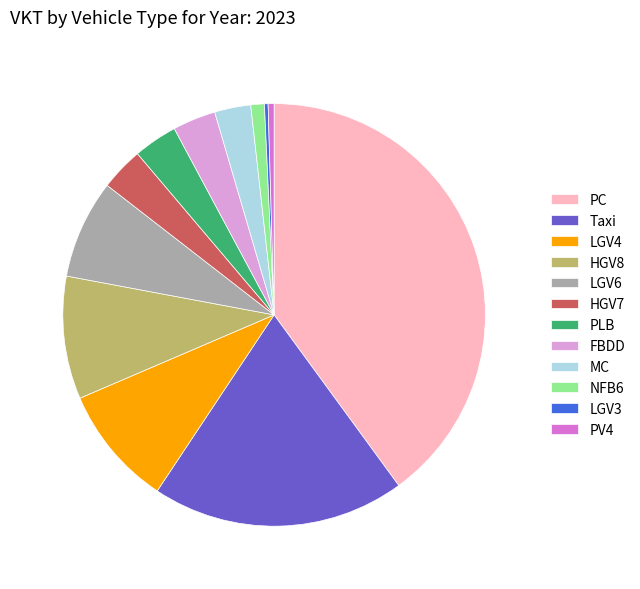

Approximately how many times larger is the value at Taxi compared to NFB6?

18.7